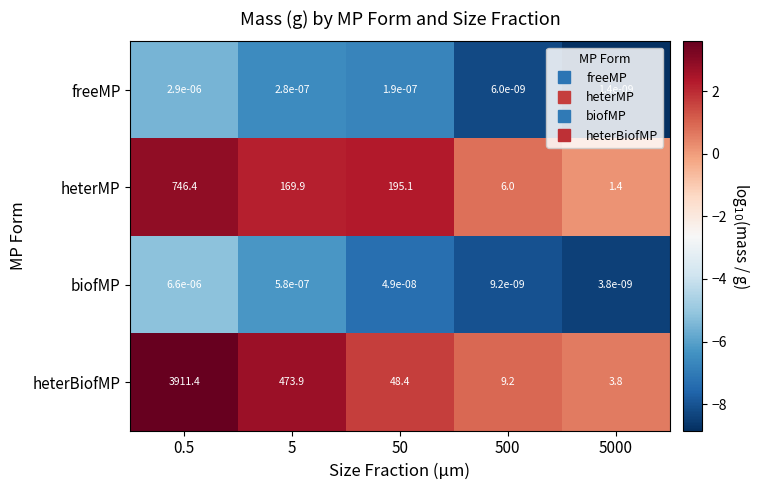

Is the value of heterBiofMP at 50 greater than the value of heterMP at 0.5?

No